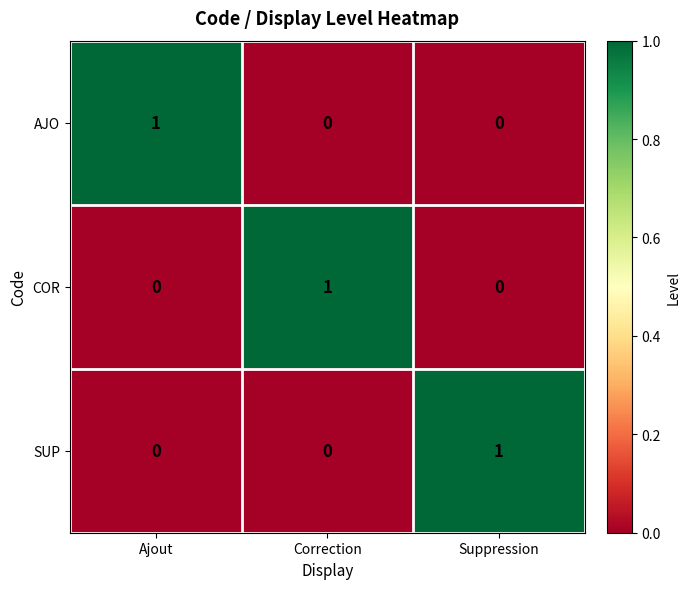

What is the spread (max minus min) of values at Correction?

1